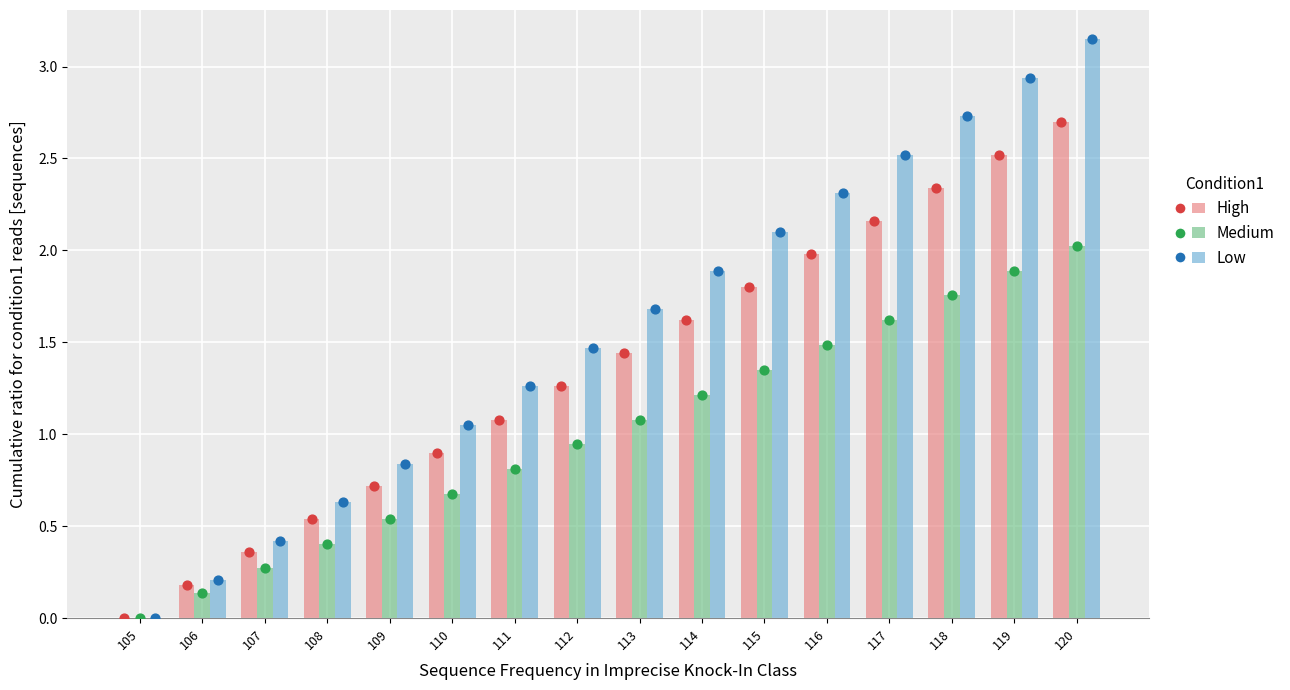

Is the value of Low at 105 greater than the value of High at 109?

No